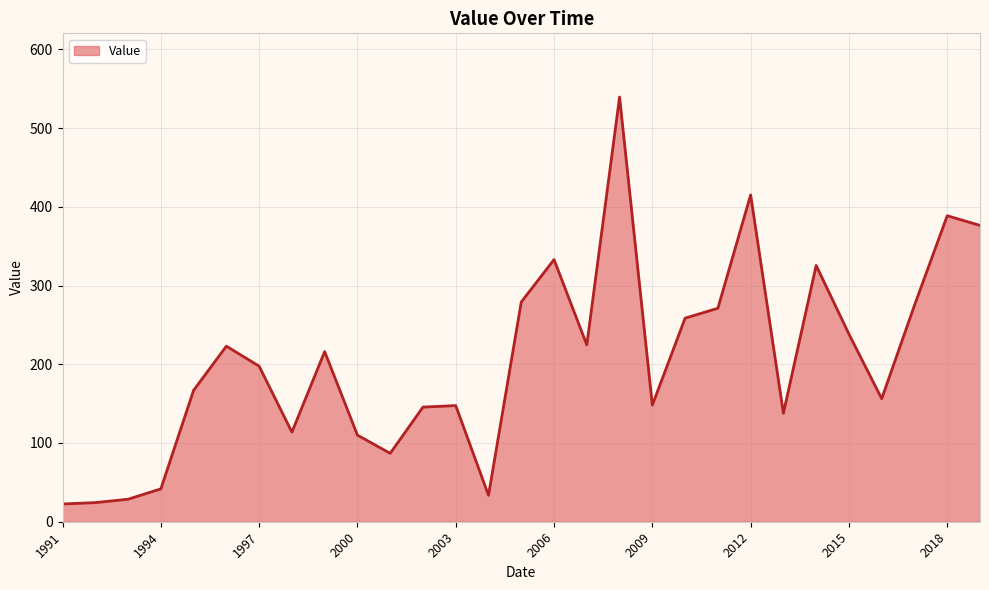

What is the maximum value shown in the chart?

539.3